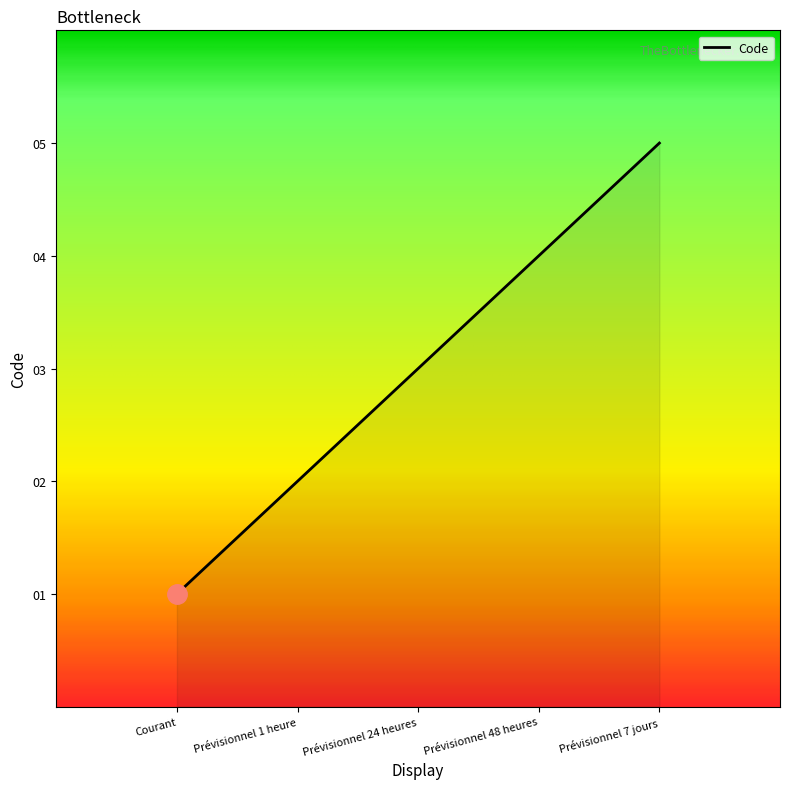

How many values are below 3?

2